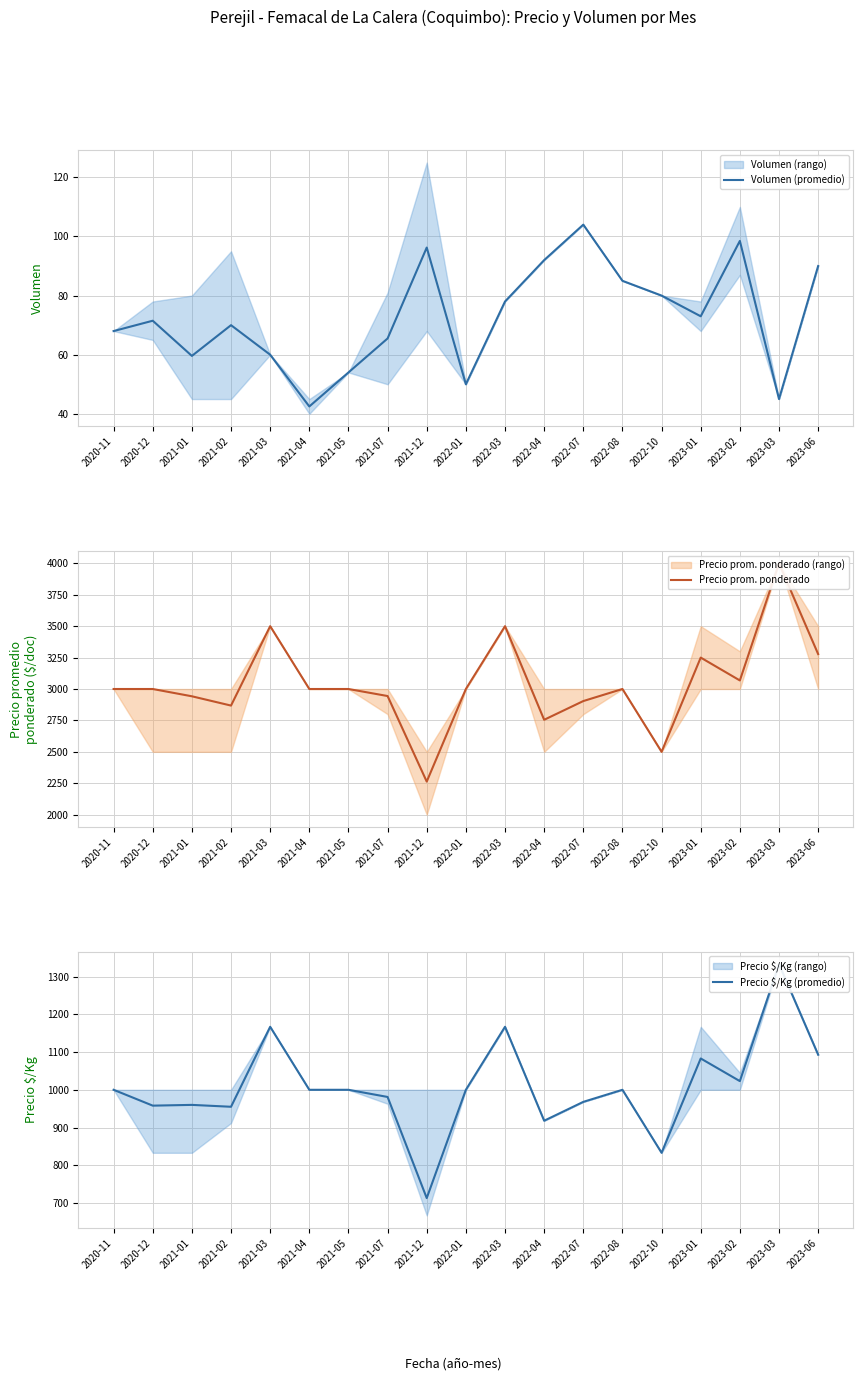

The value of Precio prom. ponderado at 2021-03 is 3500.0. True or false?

True